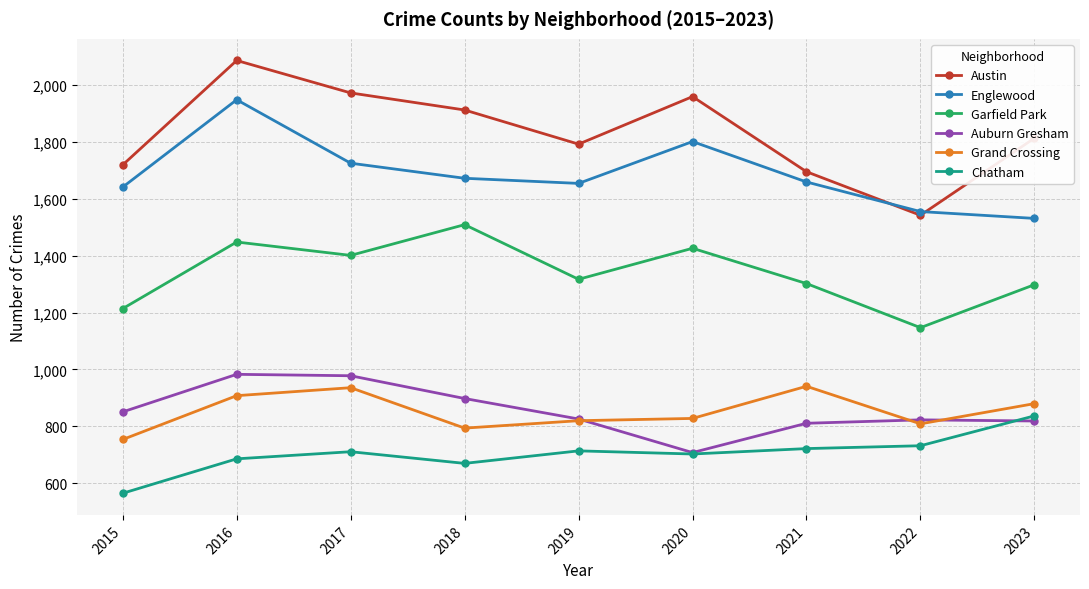

True or false: Grand Crossing and Chatham intersect in this chart.

False